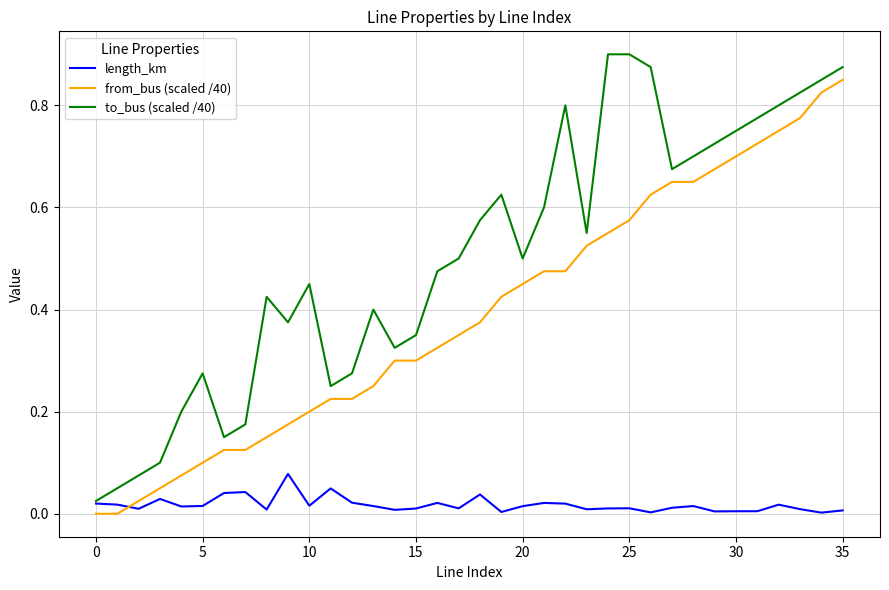

Does the chart display data point markers on the line(s)?

No